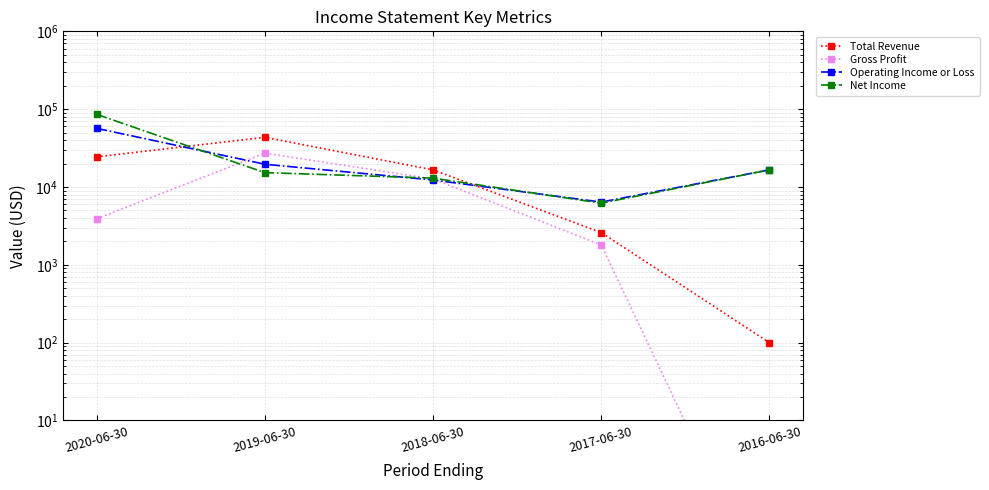

What is the total value across all series at 2019-06-30?

105600.0